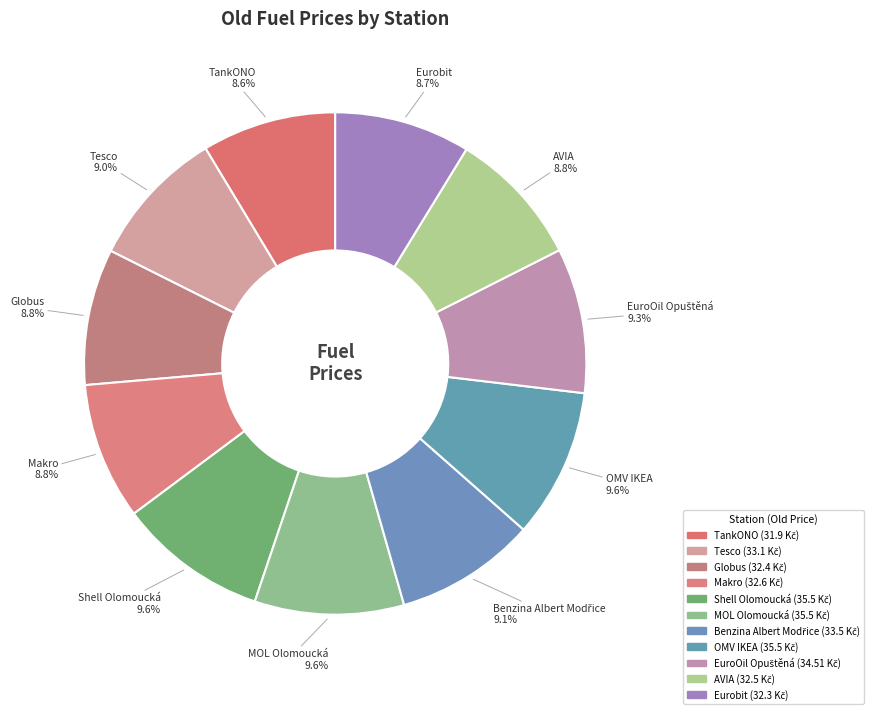

Count the number of slices in the pie.

11